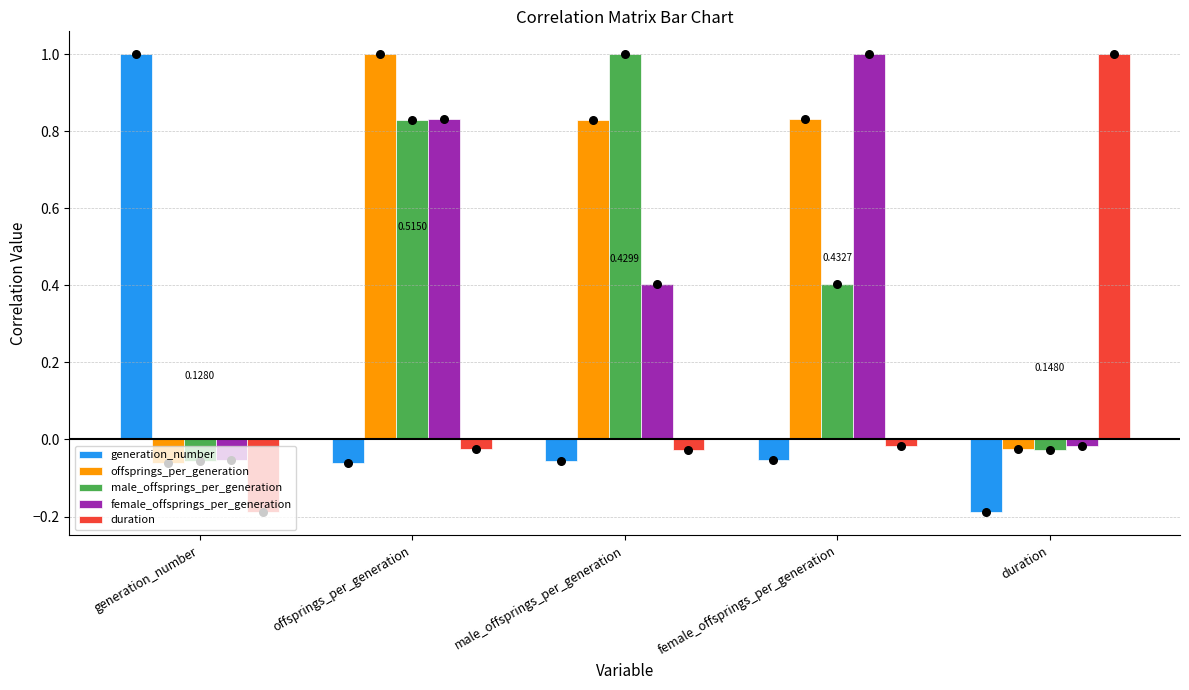

Which series has the largest total across all categories?

offsprings_per_generation